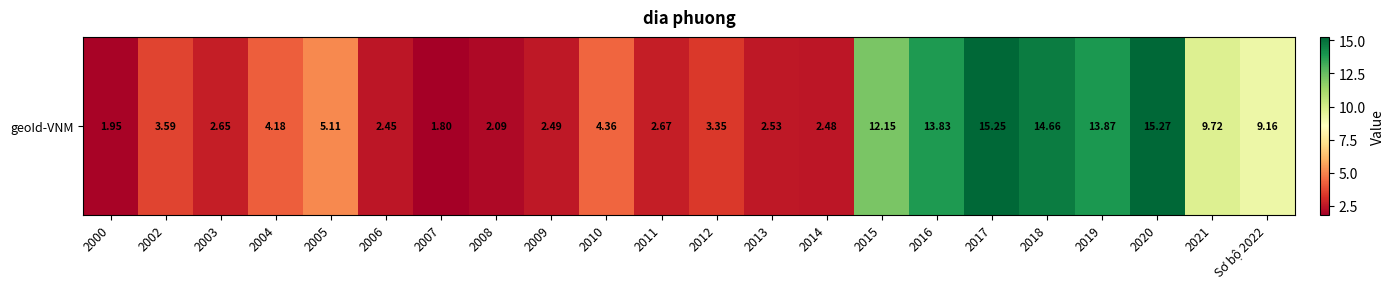

Reading right to left, extract all data points from this chart.

9.2	9.7	15.3	13.9	14.7	15.2	13.8	12.2	2.5	2.5	3.4	2.7	4.4	2.5	2.1	1.8	2.5	5.1	4.2	2.6	3.6	1.9